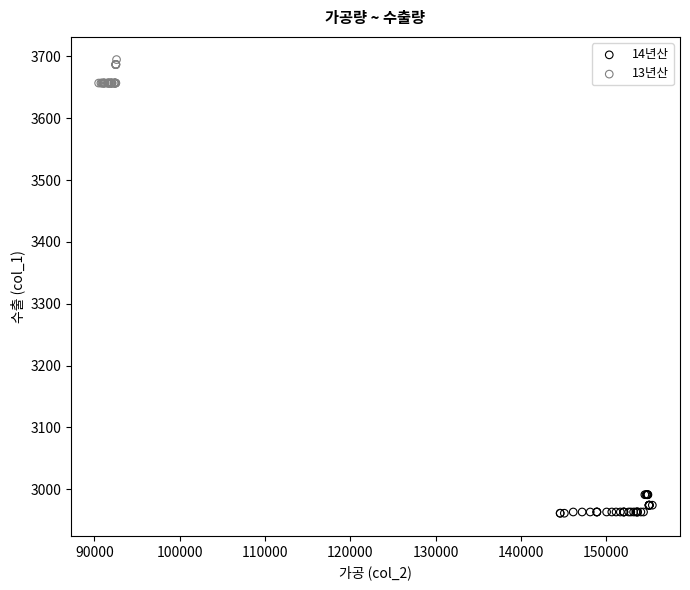

What are all the series names shown in the legend?

14년산, 13년산